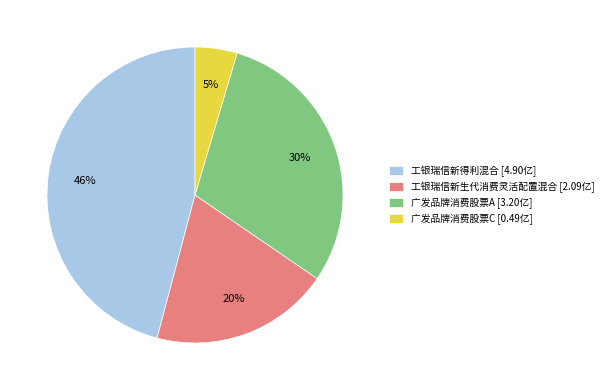

Which has a higher value, 广发品牌消费股票C [0.49亿] or 工银瑞信新得利混合 [4.90亿]?

工银瑞信新得利混合 [4.90亿]